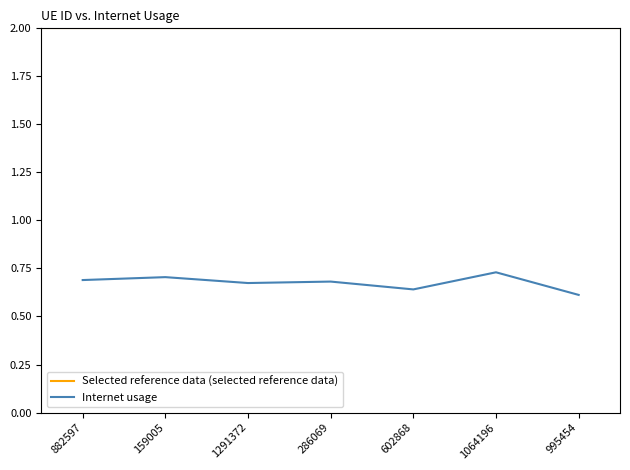

What position from the right is 159005?

6